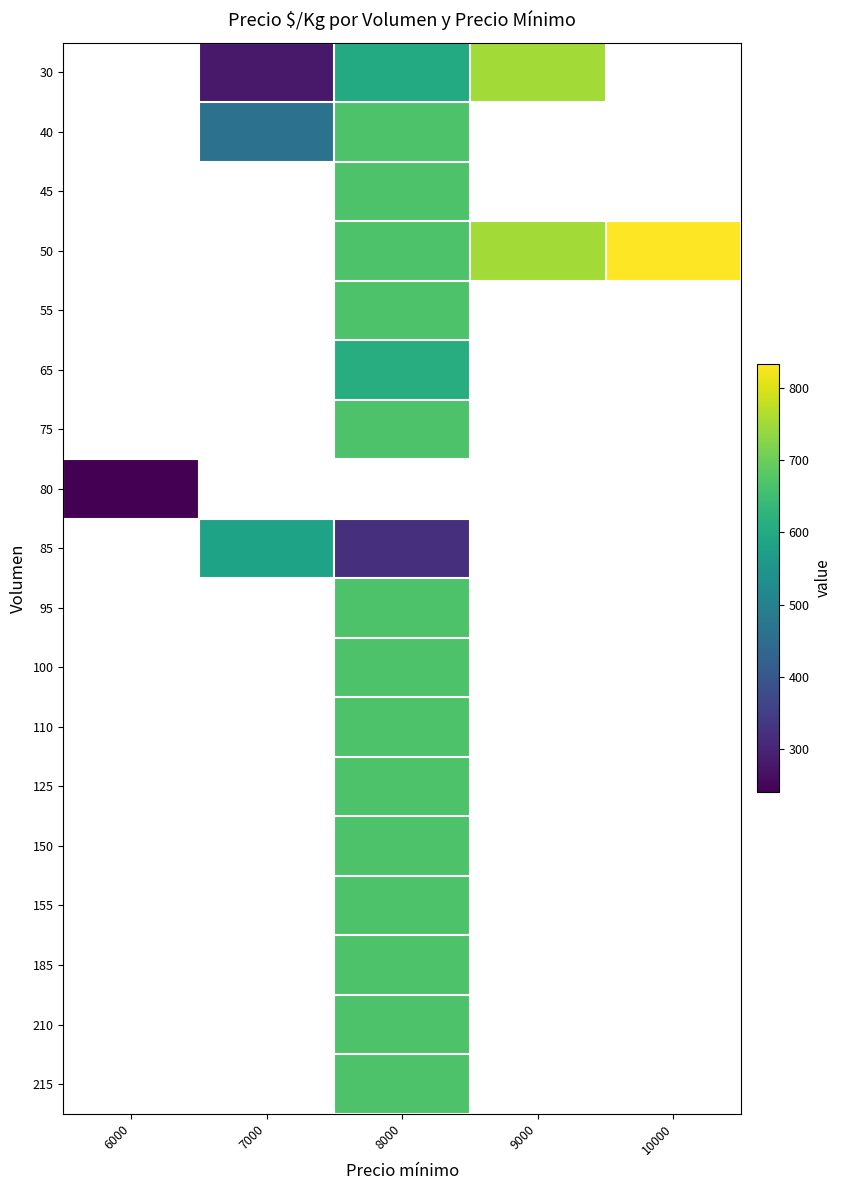

How many positive values does the 40 series have?

2